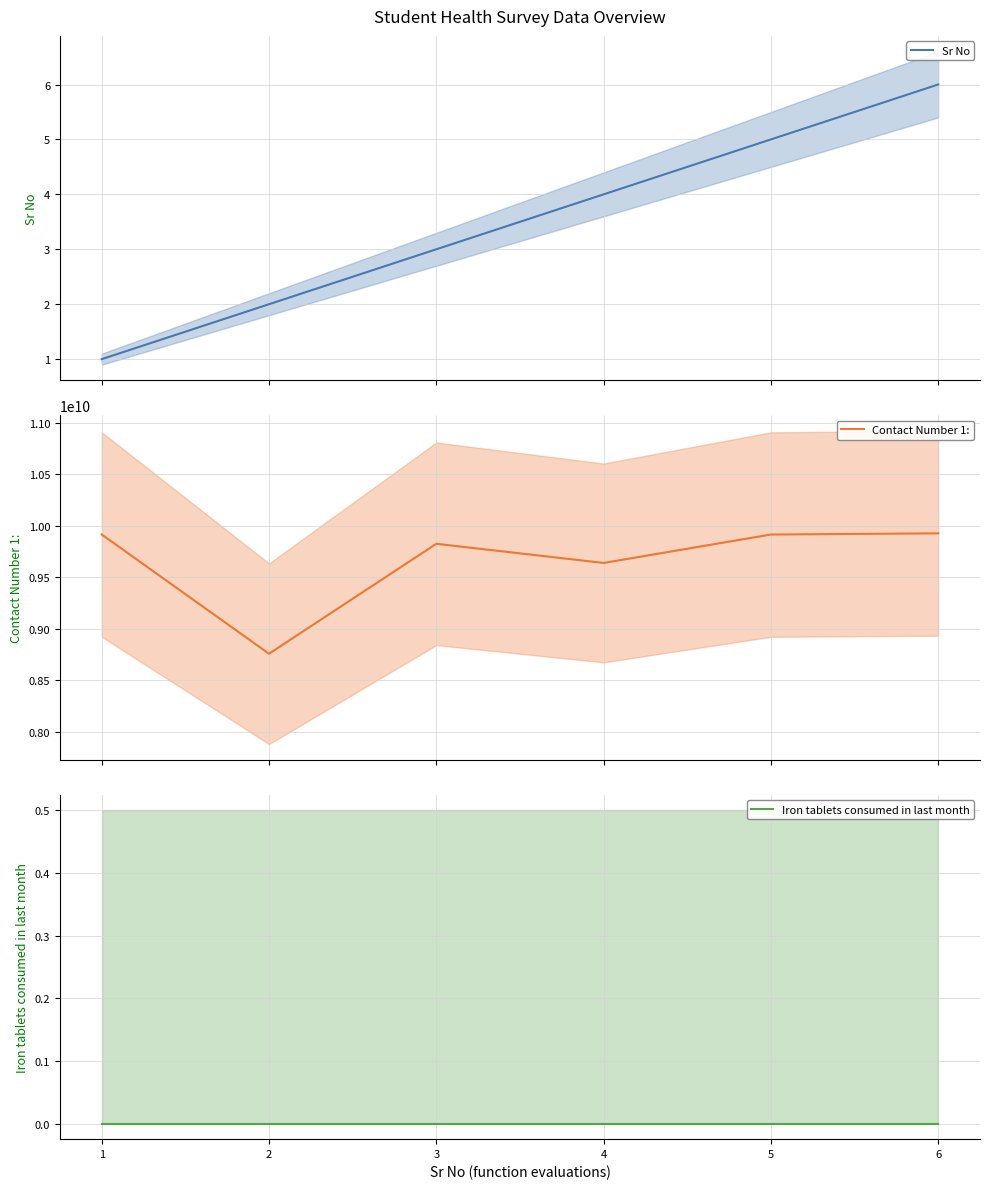

Is this an area chart (filled region under the line)?

No